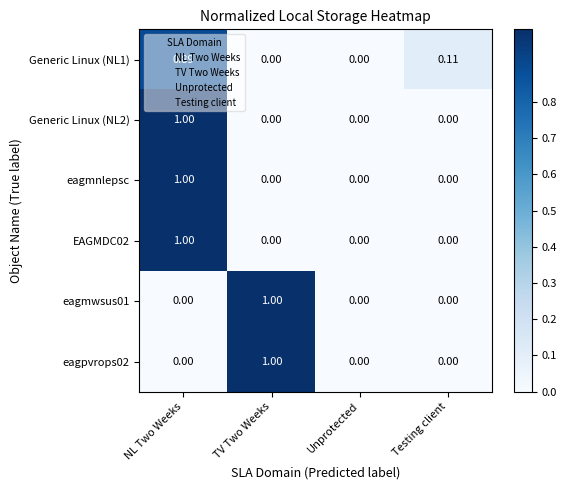

Which category has the highest value in the eagmwsus01 series?

TV Two Weeks